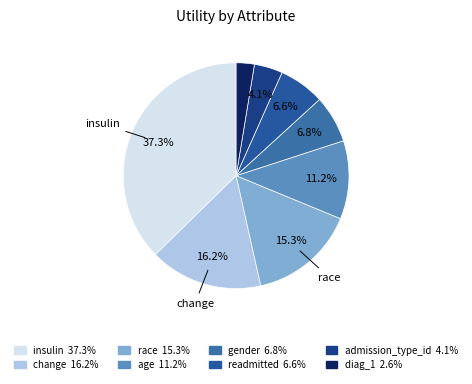

How many segments does this pie chart have?

8